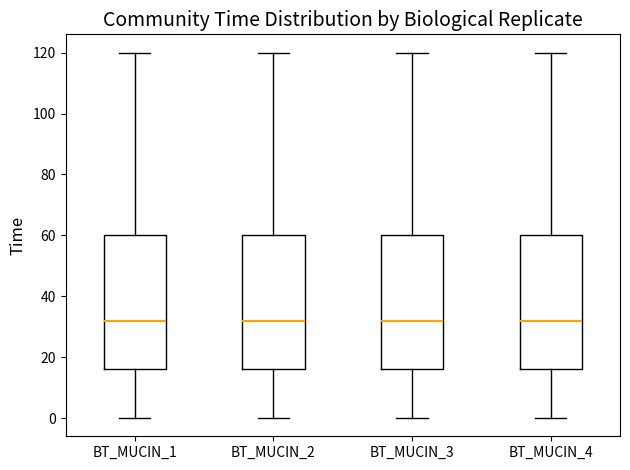

Reading left to right, transcribe this box plot: for each box, give where its median line is, the range the box spans, and where its two whiskers end, as read against the y-axis. The values are not printed on the chart, so give them approximately, as read against the axis.

BT_MUCIN_1: median 32, box 16 to 60, whiskers 0 to 120
BT_MUCIN_2: median 32, box 16 to 60, whiskers 0 to 120
BT_MUCIN_3: median 32, box 16 to 60, whiskers 0 to 120
BT_MUCIN_4: median 32, box 16 to 60, whiskers 0 to 120